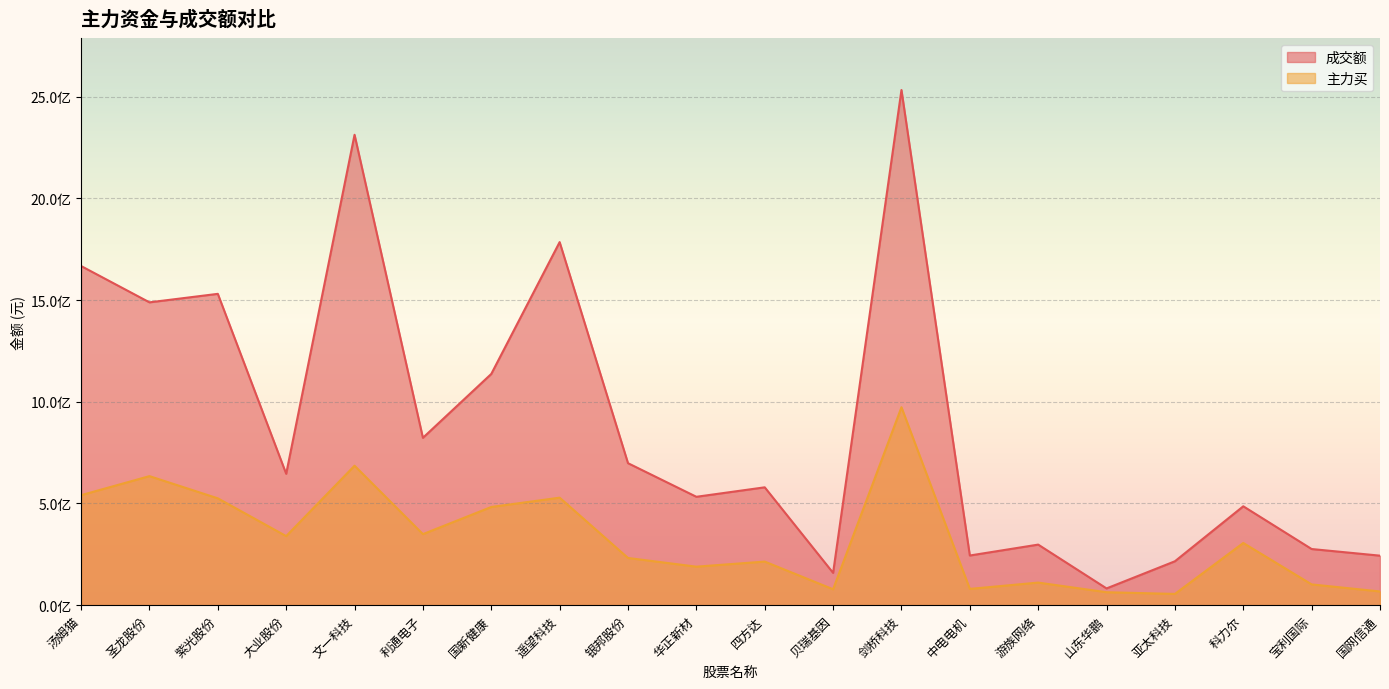

What is the value of the 主力买 point at the 6th from the left?

349351831